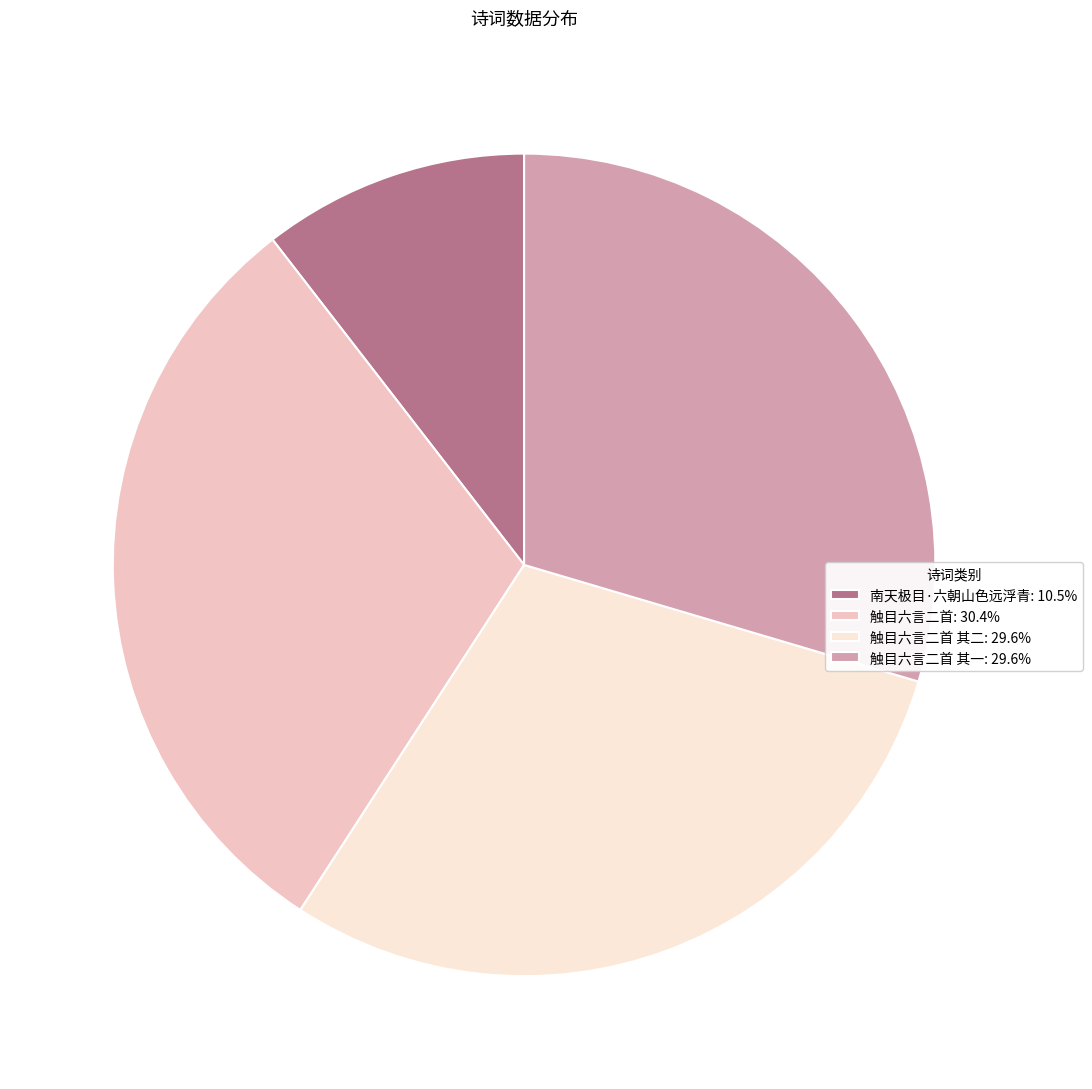

Combined, do 触目六言二首: 30.4% and 南天极目·六朝山色远浮青: 10.5% account for over 50%?

No